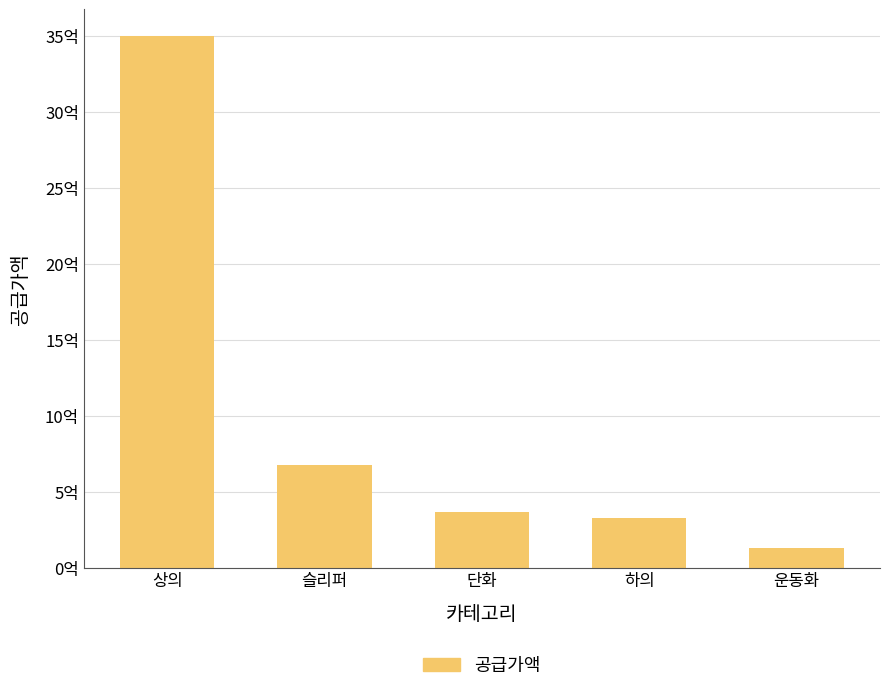

The value at 단화 is 365680000. True or false?

True